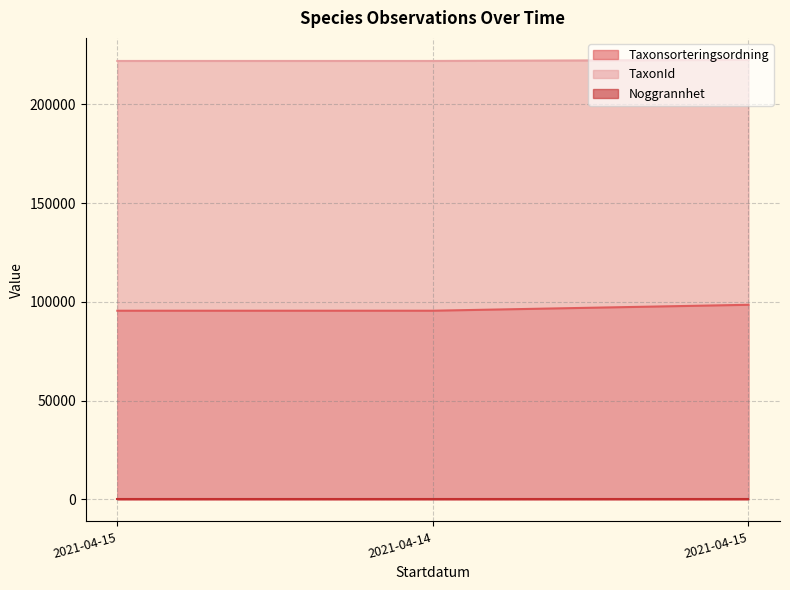

What is the label of the 2nd point from the left?

2021-04-14